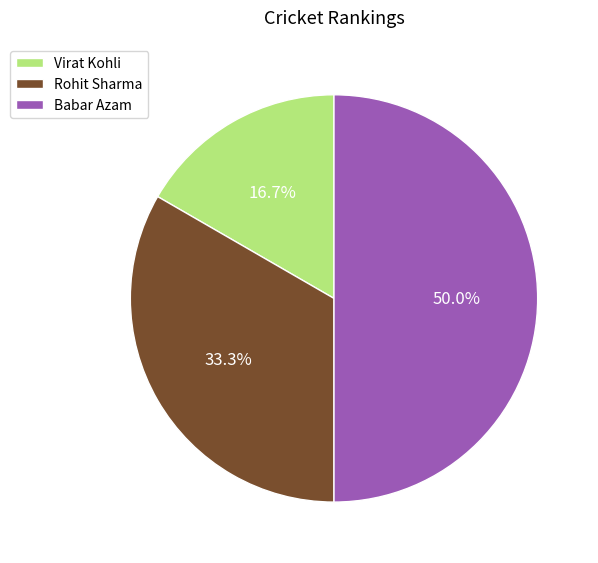

Rank the categories by value from highest to lowest.

Babar Azam, Rohit Sharma, Virat Kohli